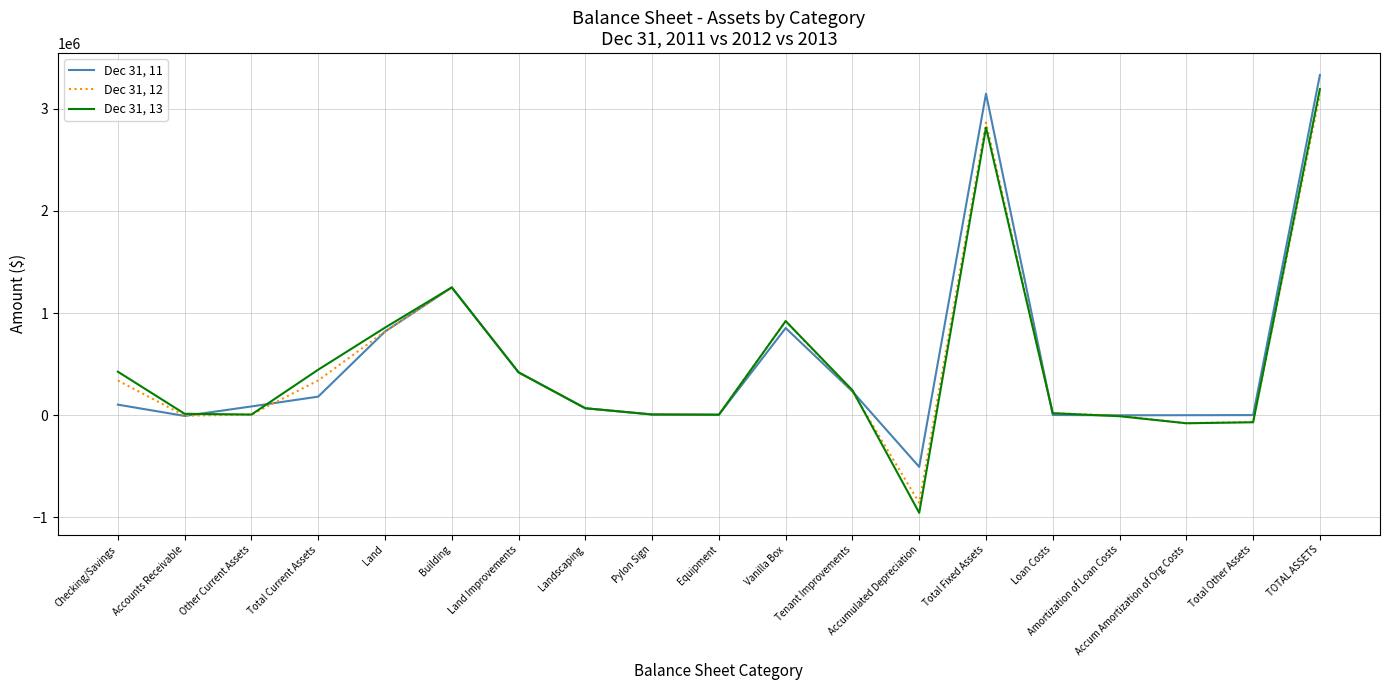

What value does the Dec 31, 13 series have at Landscaping, to the nearest 100?

67900